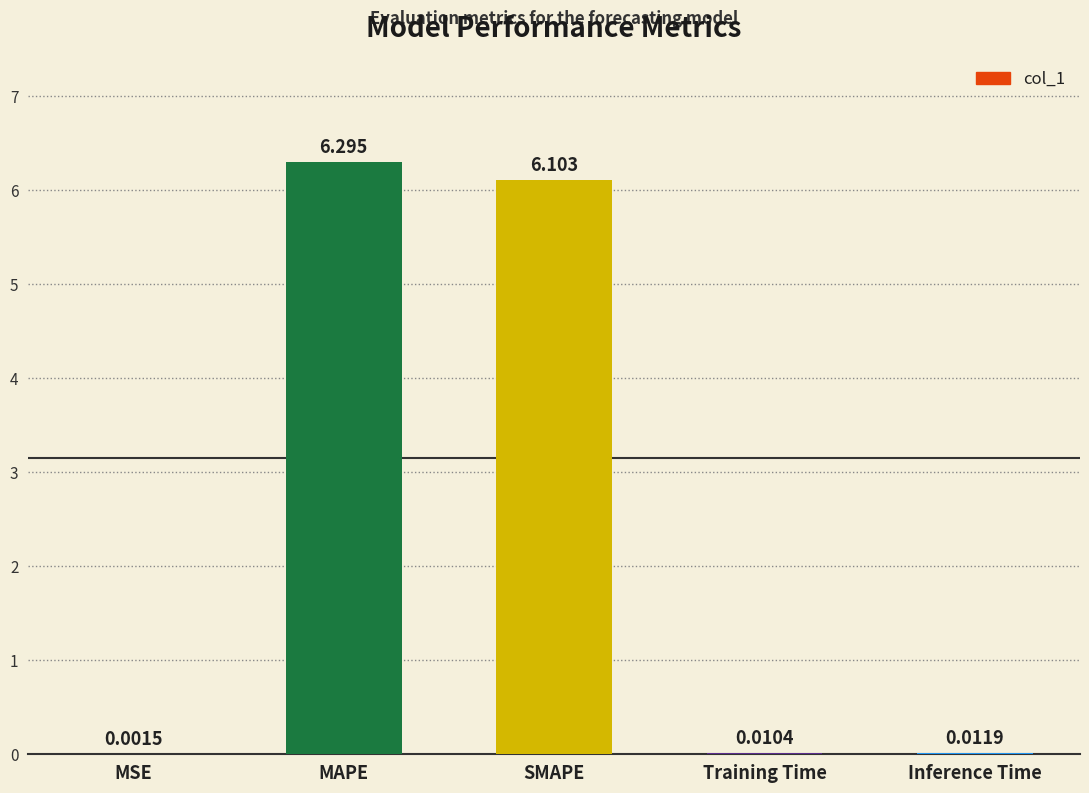

Which category has the highest value across all series?

MAPE